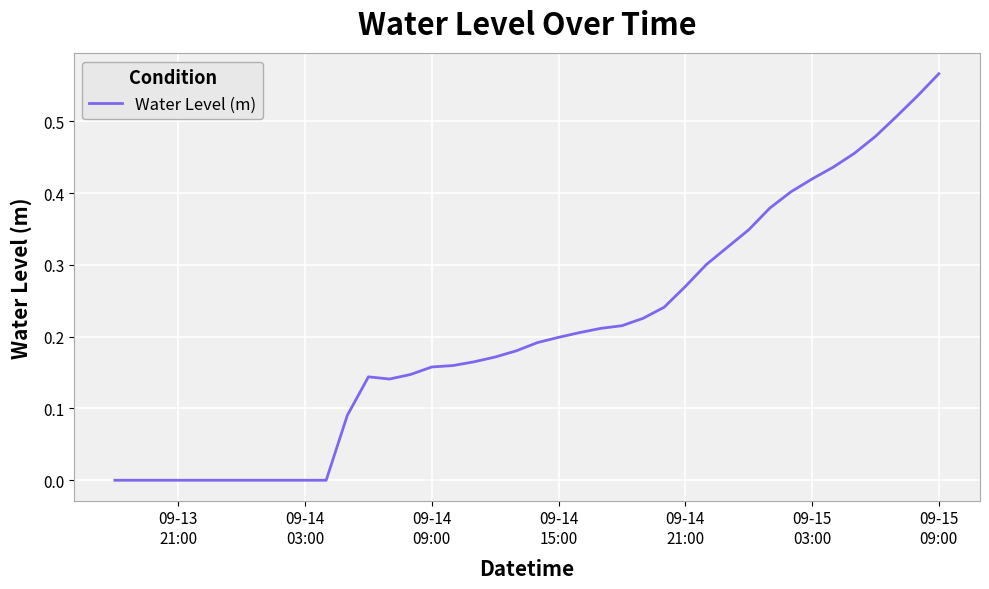

How many points are lower than both their immediate neighbors (excluding endpoints)?

2